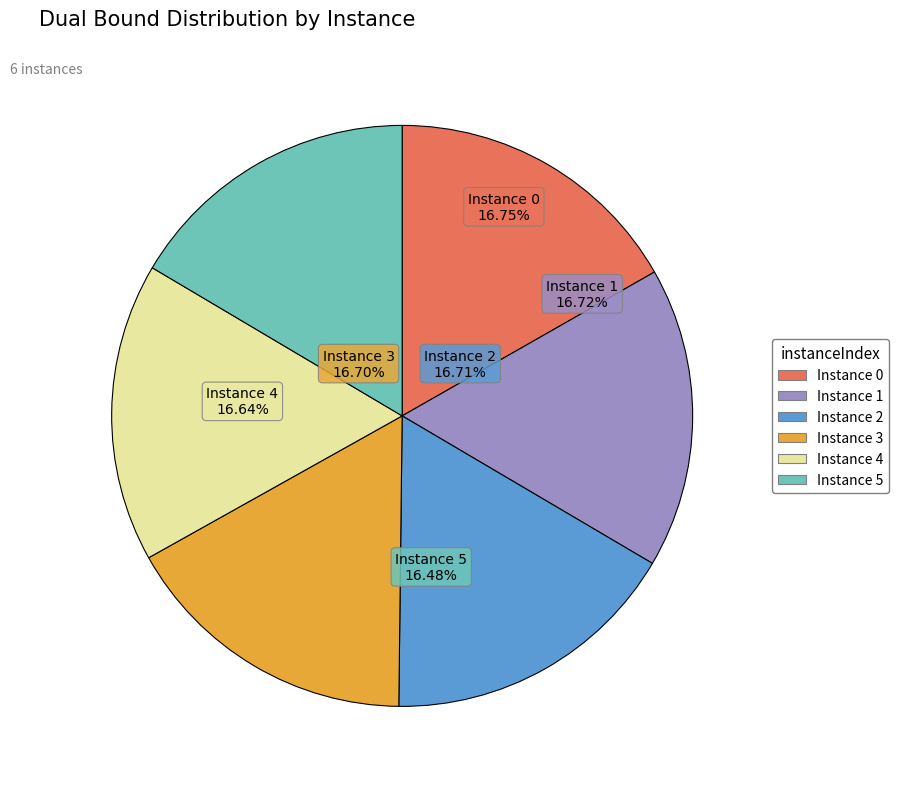

How many segments does this pie chart have?

6